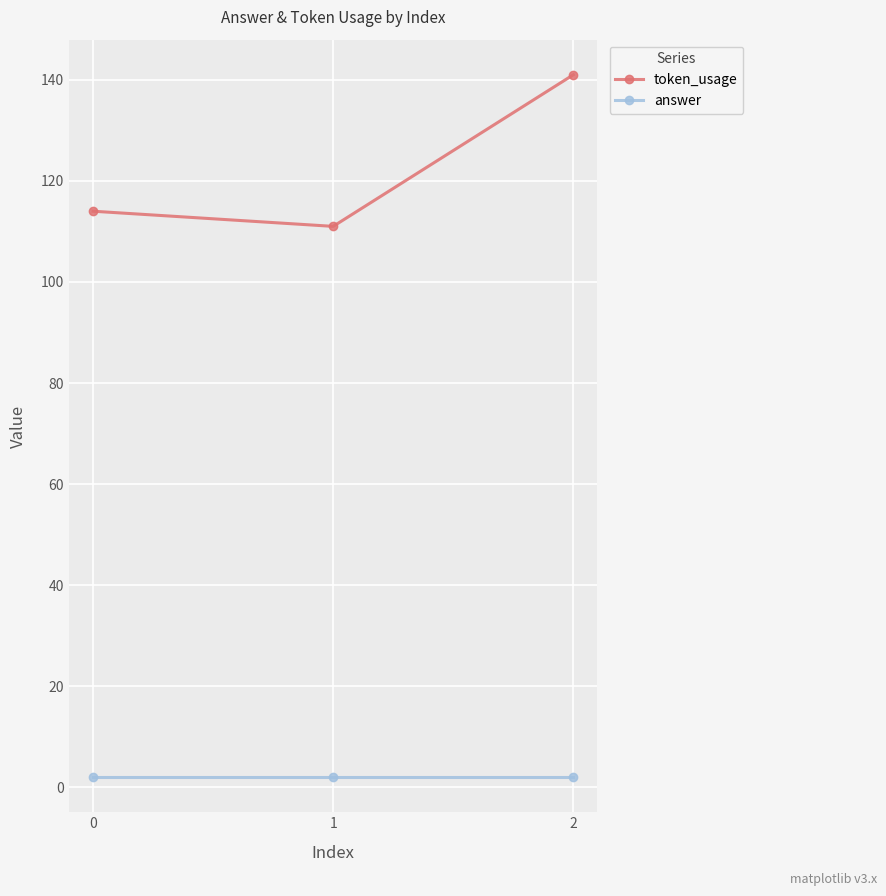

The token_usage series shows 203 at 0. True or false?

False